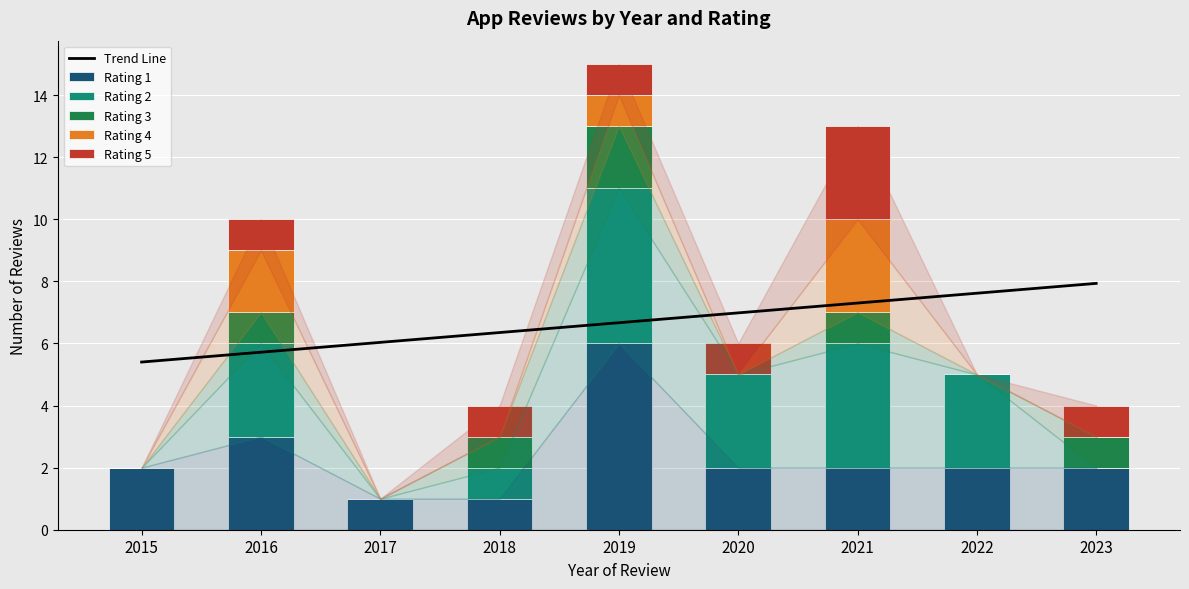

What is the value of the Rating 5 bar at the 2nd from the left?

1.0